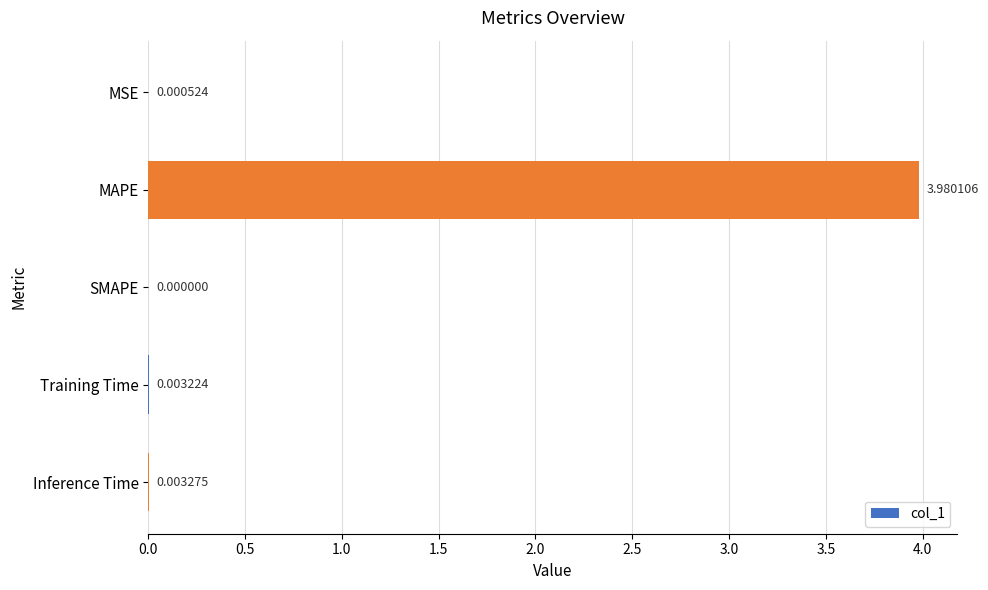

What is the sum of all values?

4.0